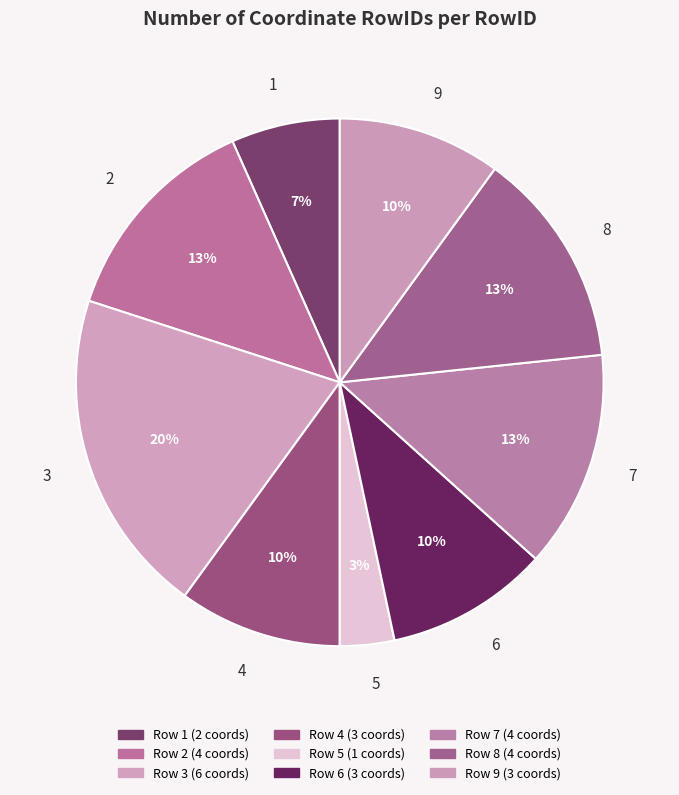

To the nearest percent, what percentage of the pie is 7?

13%